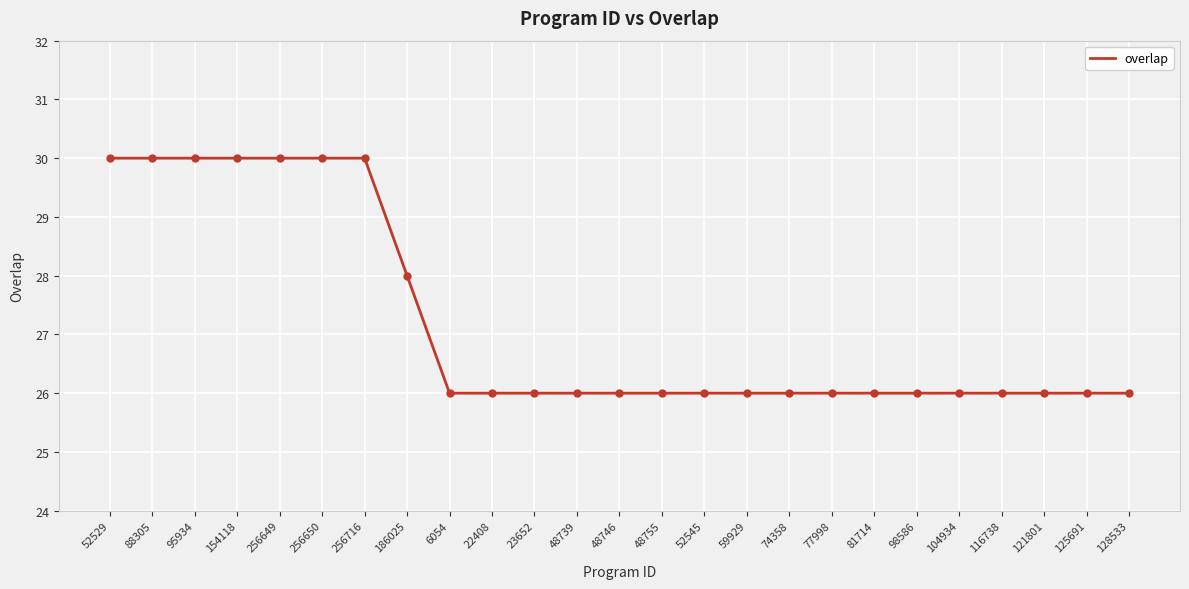

Read the value at 98586.

26